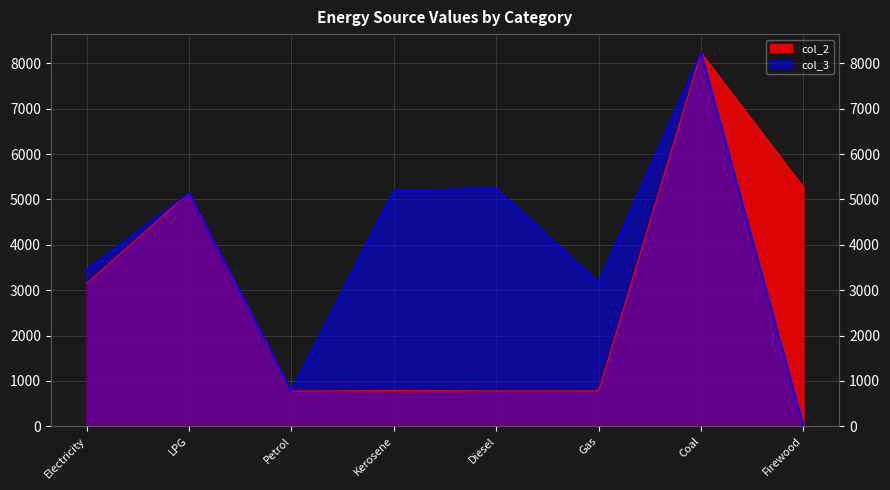

At how many categories does at least one series exceed 7207?

1